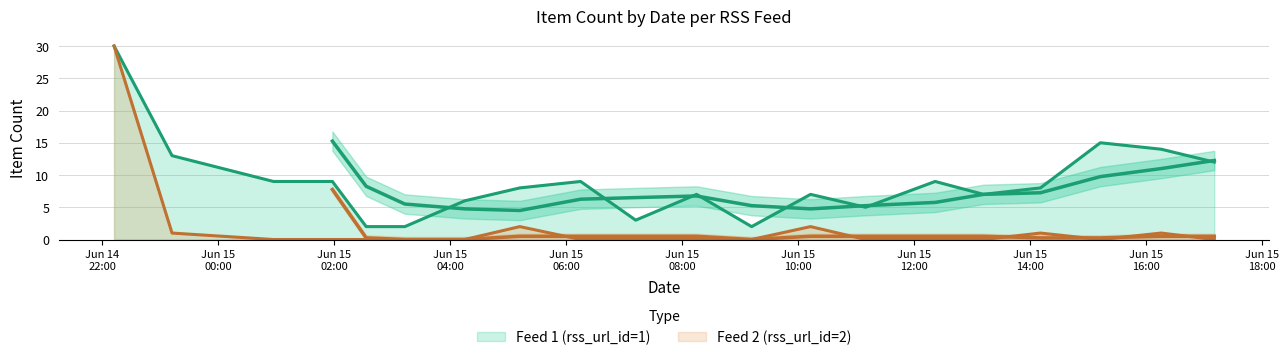

Rank the series by their average value, from lowest to highest.

Feed 2 (rss_url_id=2), Feed 1 (rss_url_id=1)